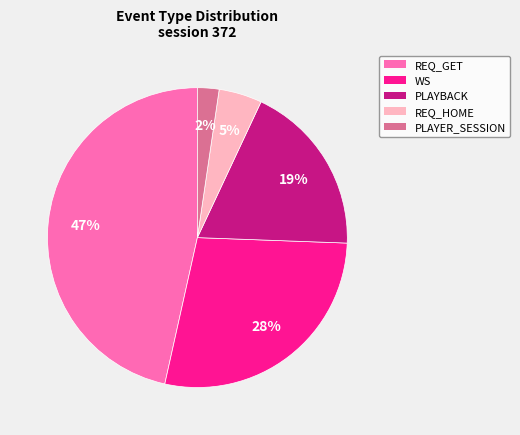

Rank the categories by value from highest to lowest.

REQ_GET, WS, PLAYBACK, REQ_HOME, PLAYER_SESSION